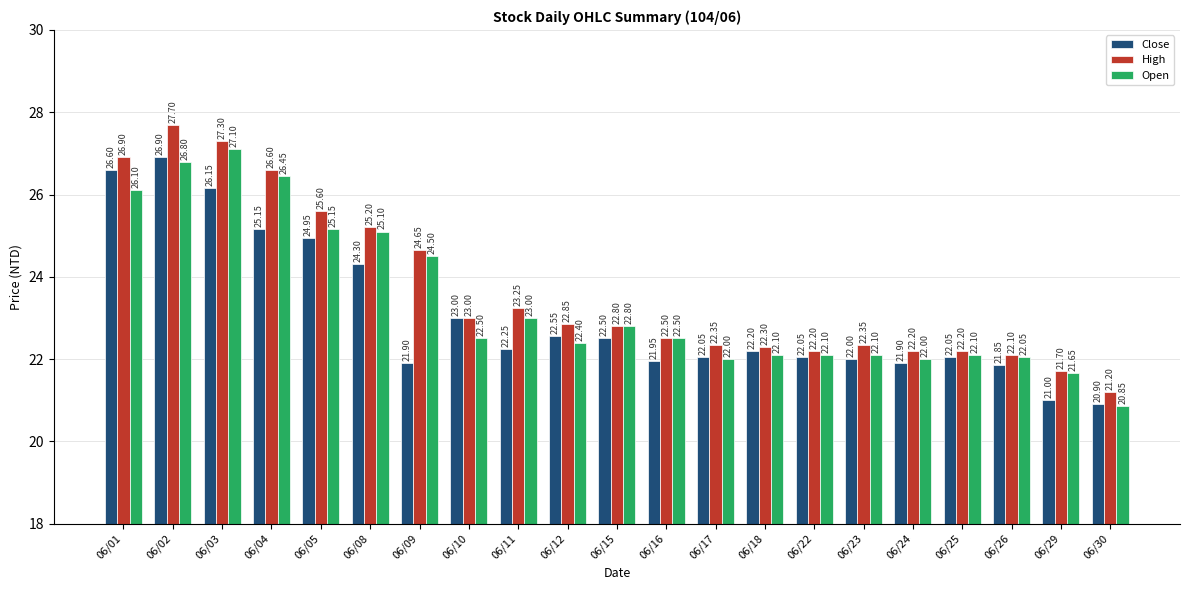

What is the greatest value displayed?

27.7